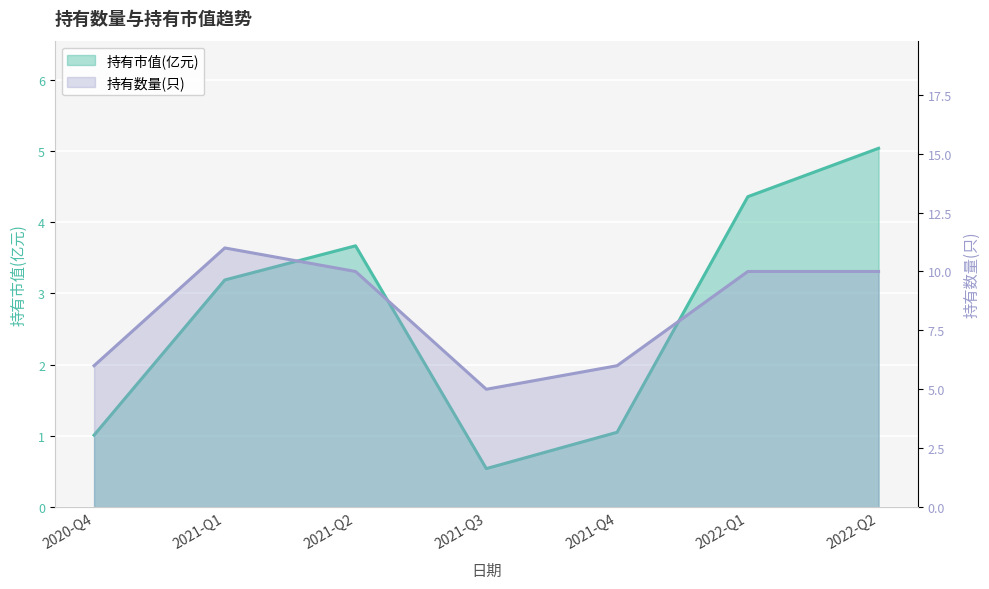

List the labels in order of 持有市值(亿元) value, smallest first.

2021-Q3, 2020-Q4, 2021-Q4, 2021-Q1, 2021-Q2, 2022-Q1, 2022-Q2